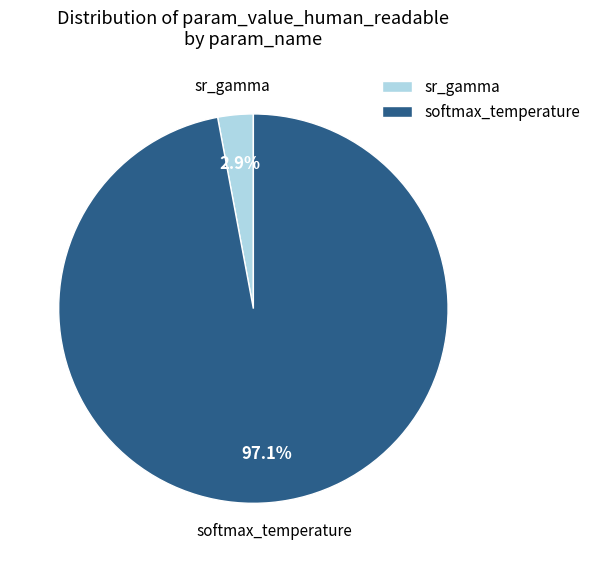

Does any single category account for the majority?

Yes